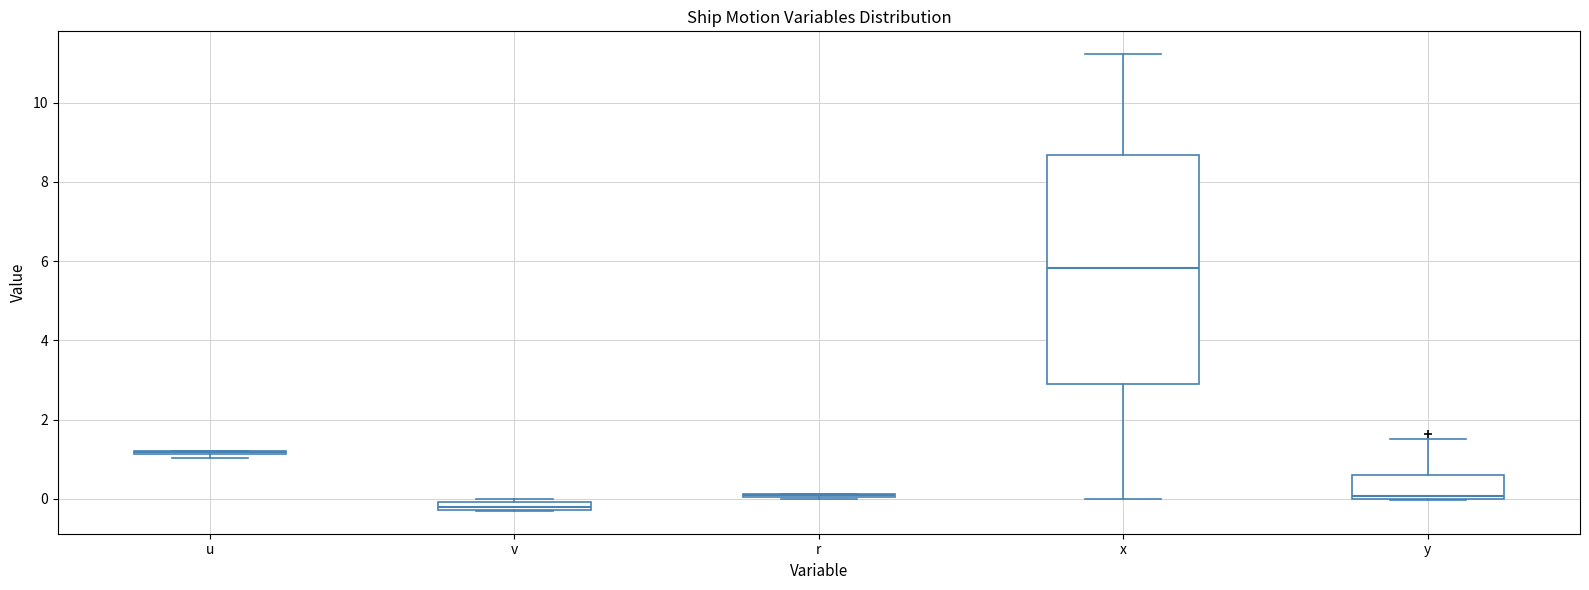

Which box is the tallest, from its lower edge to its upper edge?

x